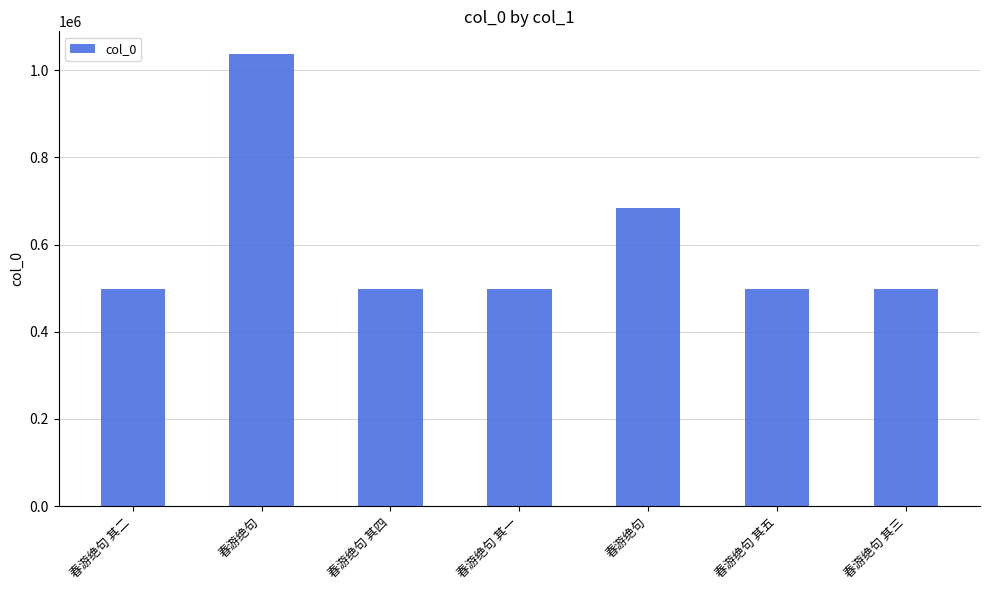

Does the chart contain any negative values?

No